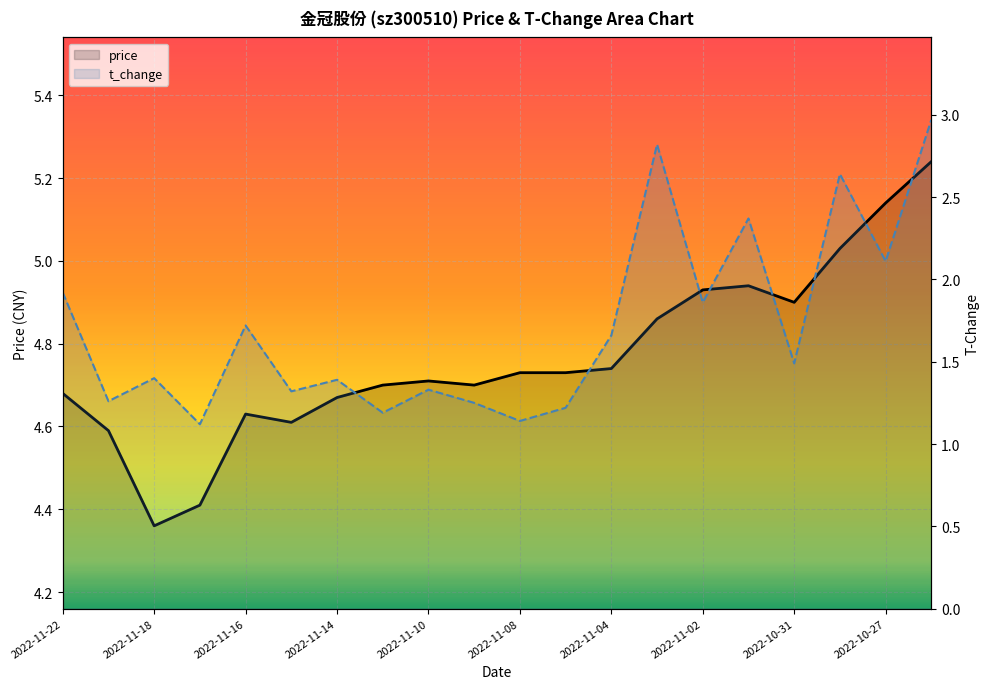

How many lines are shown in the chart?

2